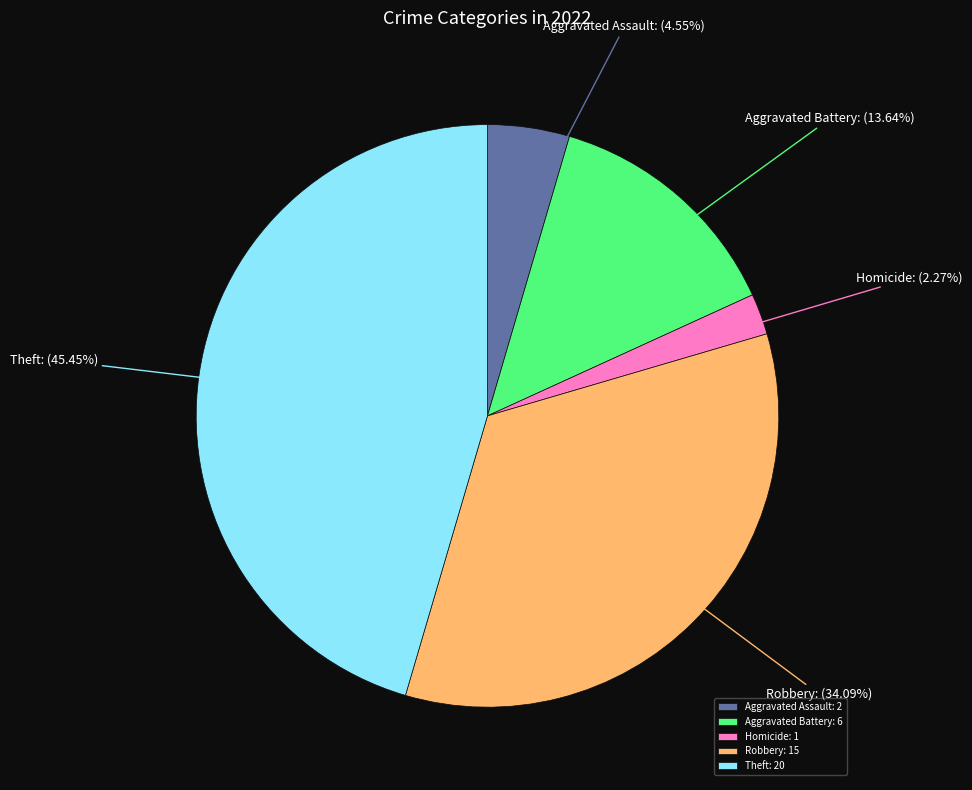

Count the number of slices in the pie.

5